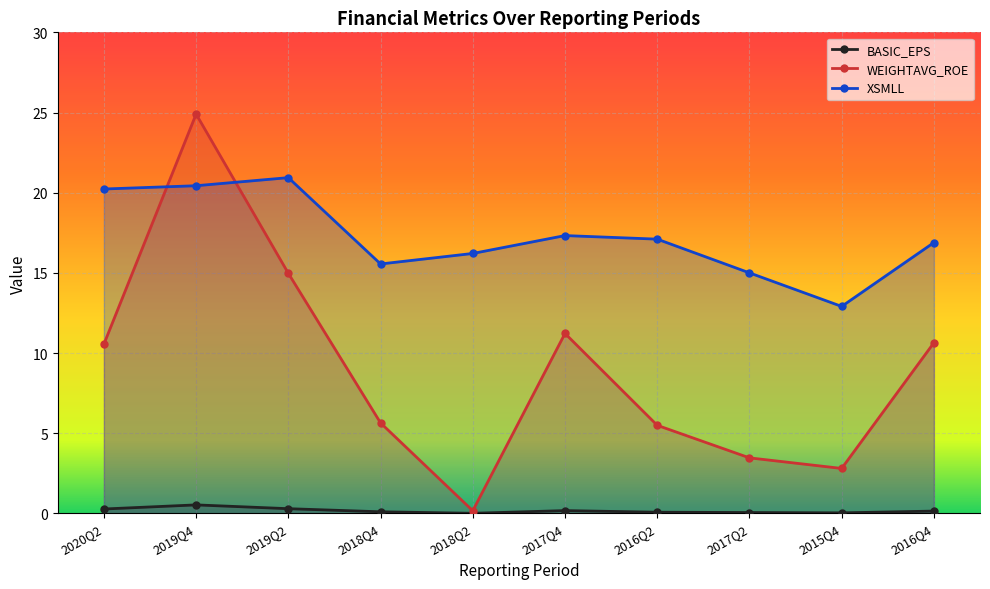

What is the label of the 9th point from the left?

2015Q4